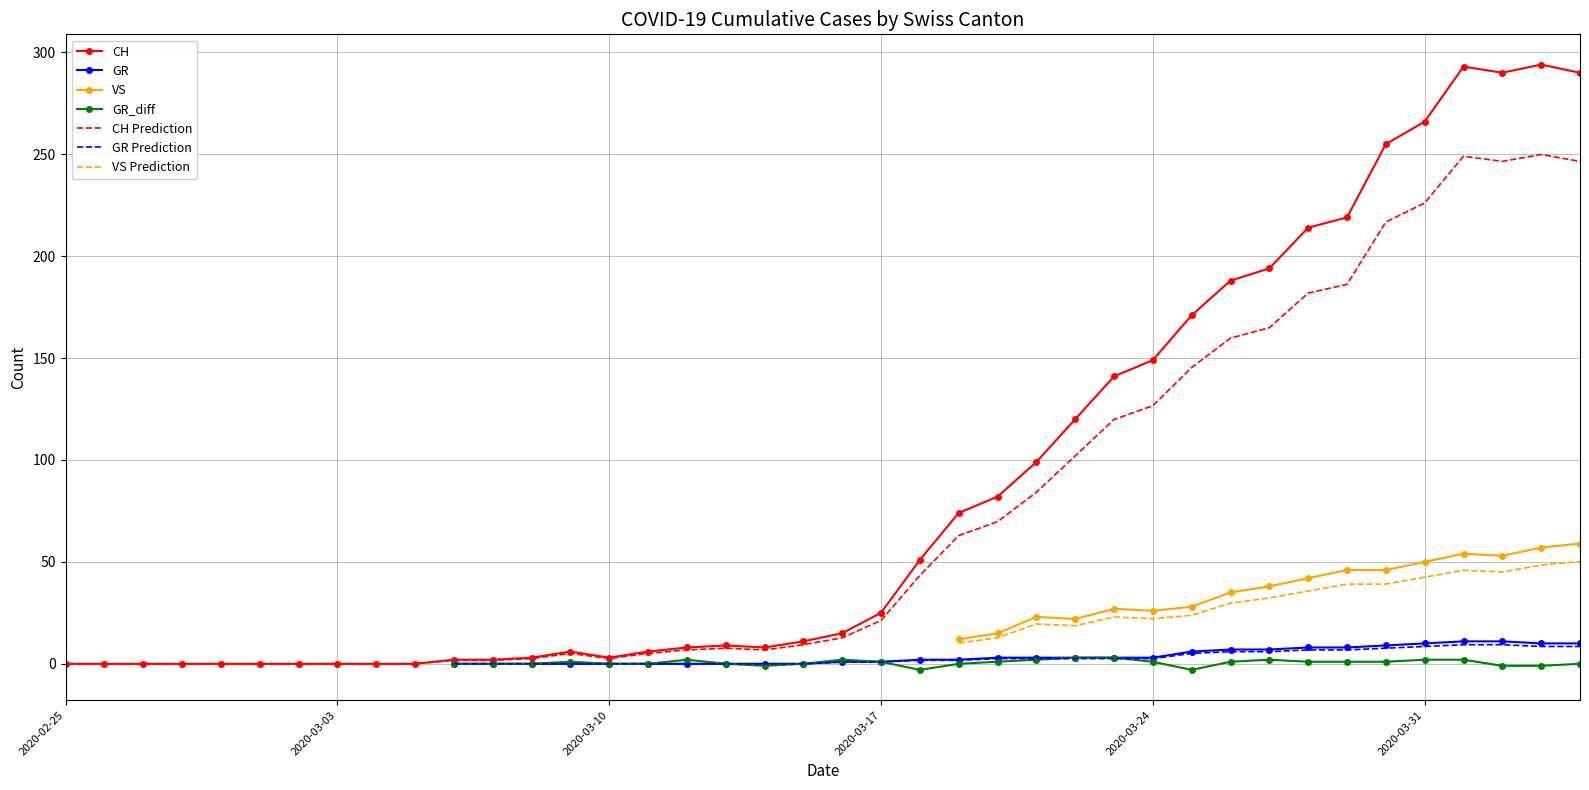

What is the highest value of the CH series?

294.0